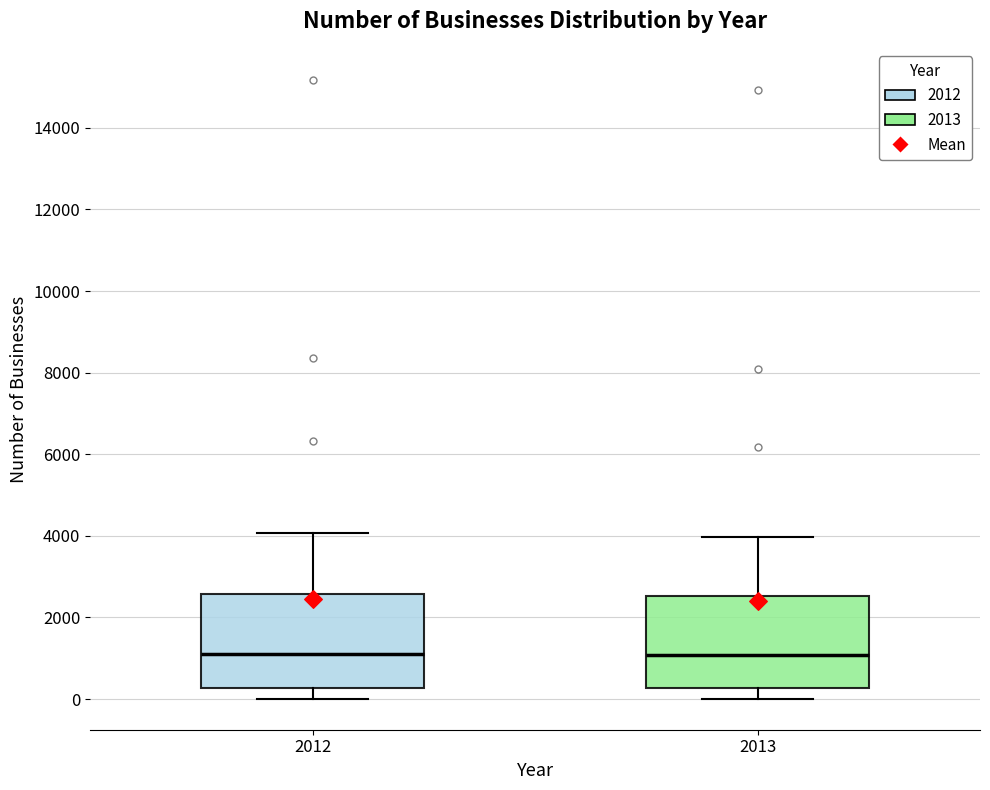

Where does the lower whisker of the box at x = 2012 end on the y-axis? The values are not printed on the chart, so give them approximately, as read against the axis.

0